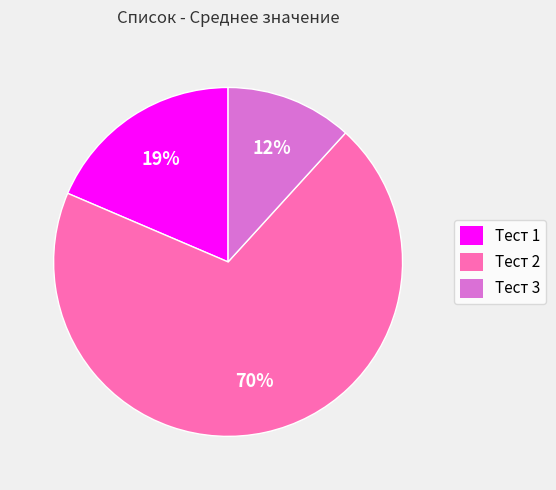

The Тест 1 slice represents 19% of the pie. True or false?

True